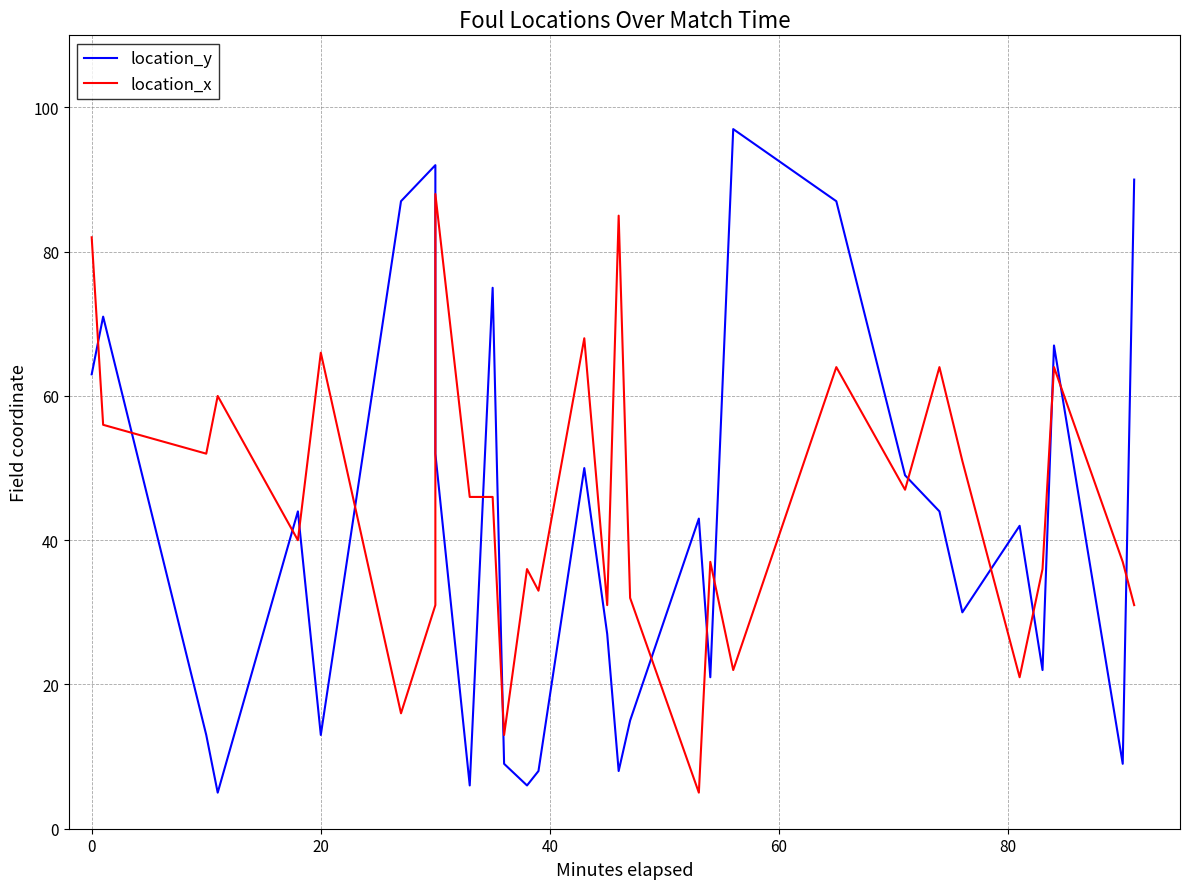

True or false: location_x has a value of 92 at 14.

False